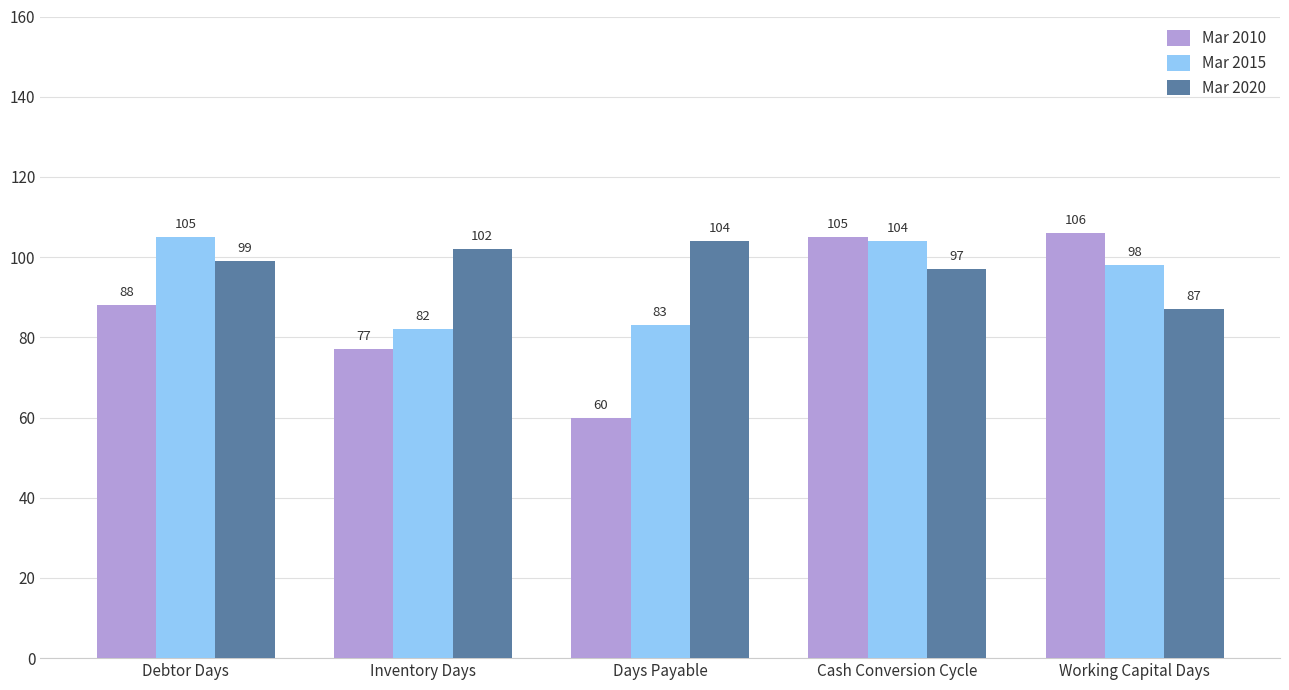

What is the greatest value displayed?

106